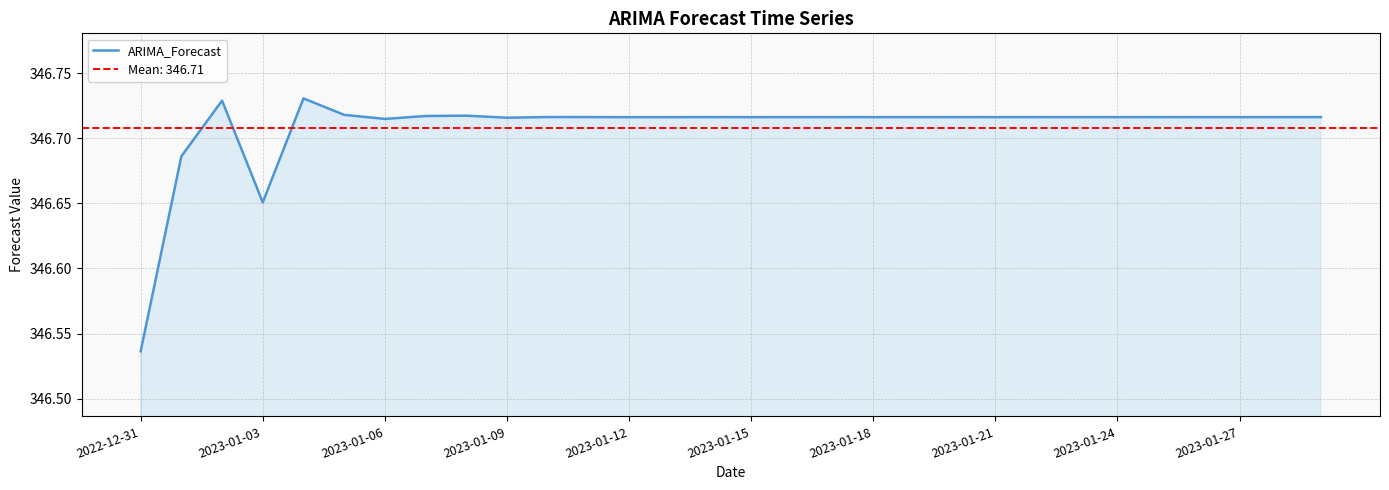

What is the difference between the second highest and second lowest values?

0.1